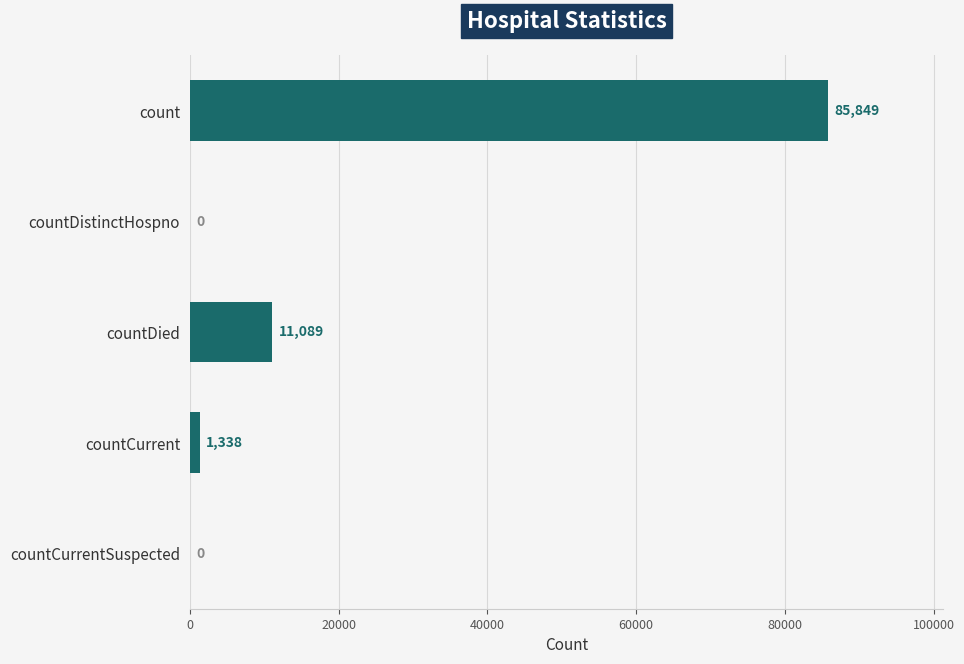

What is the sum of the values at count and countCurrentSuspected?

85849